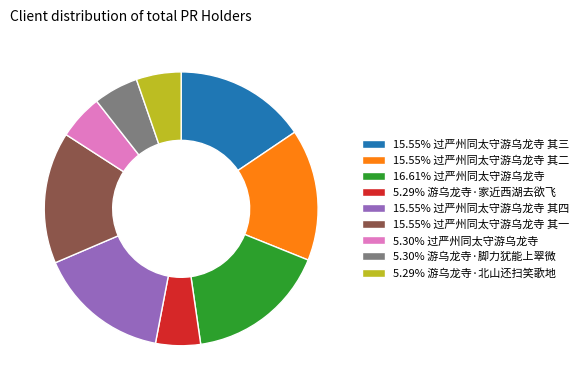

Does 5.29% 游乌龙寺·北山还扫笑歌地 represent more than half of the total?

No